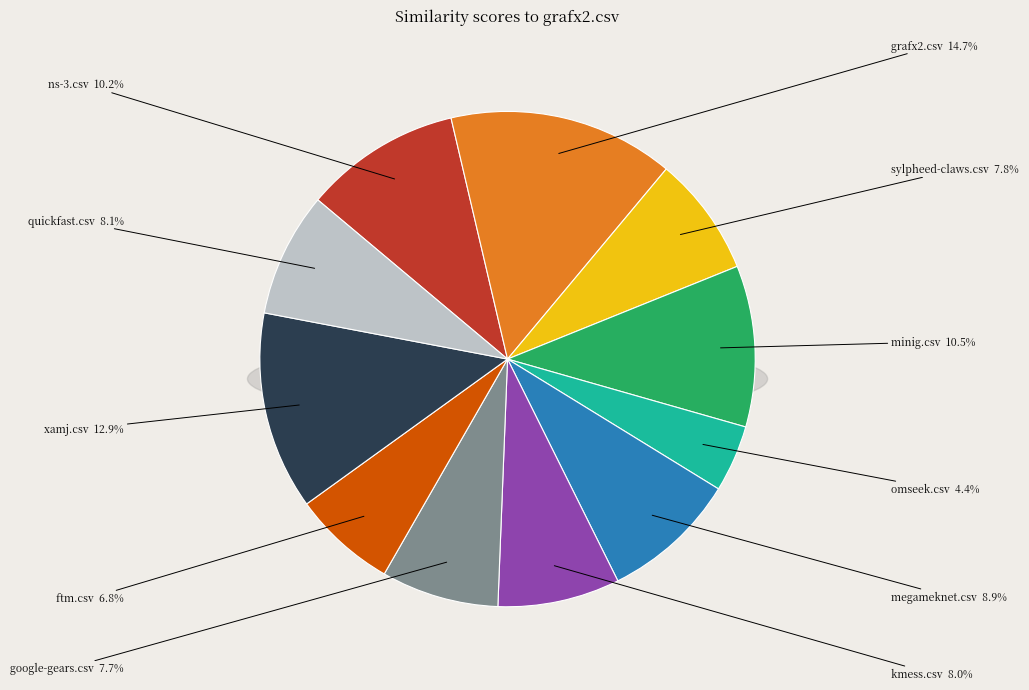

Which slice is the smallest?

omseek.csv